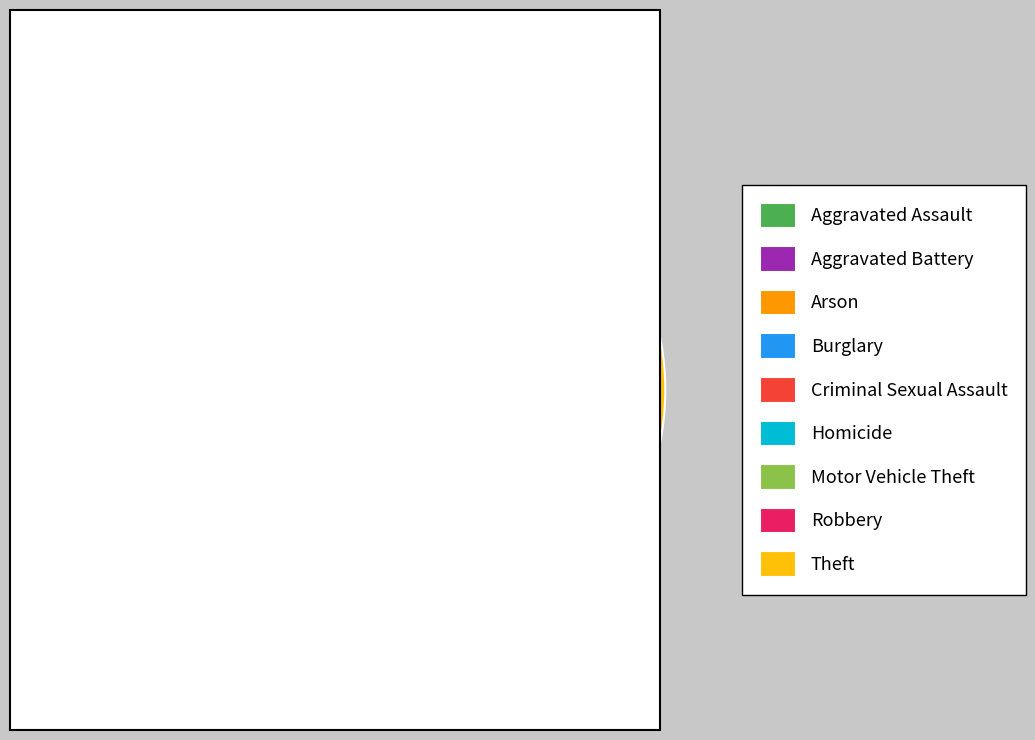

Is it true that Theft is 32% of the pie?

False